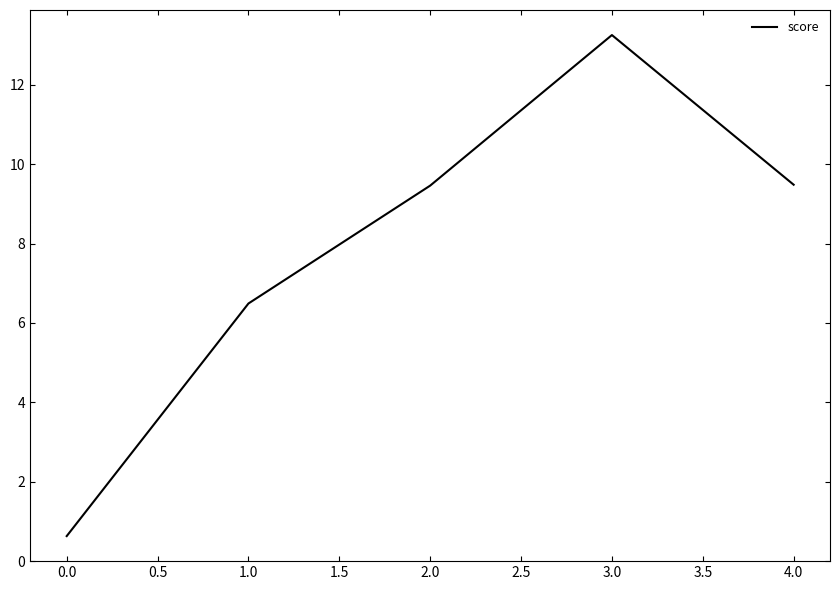

Approximately how many times larger is the value at 0.0 compared to 1.0?

0.1